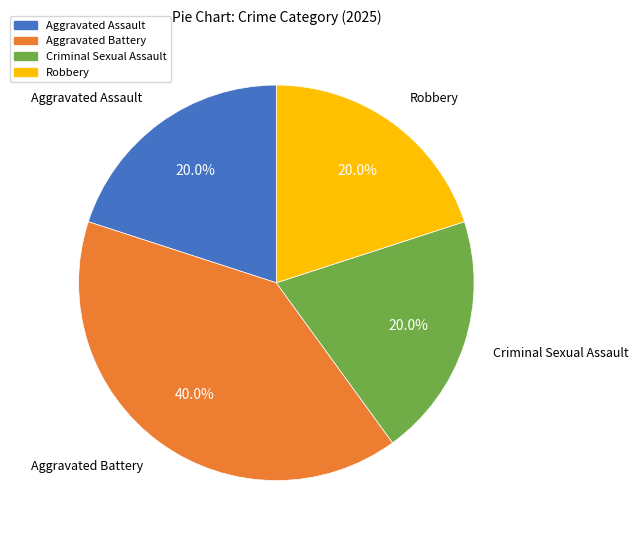

Is there any slice that represents more than half of the pie?

No